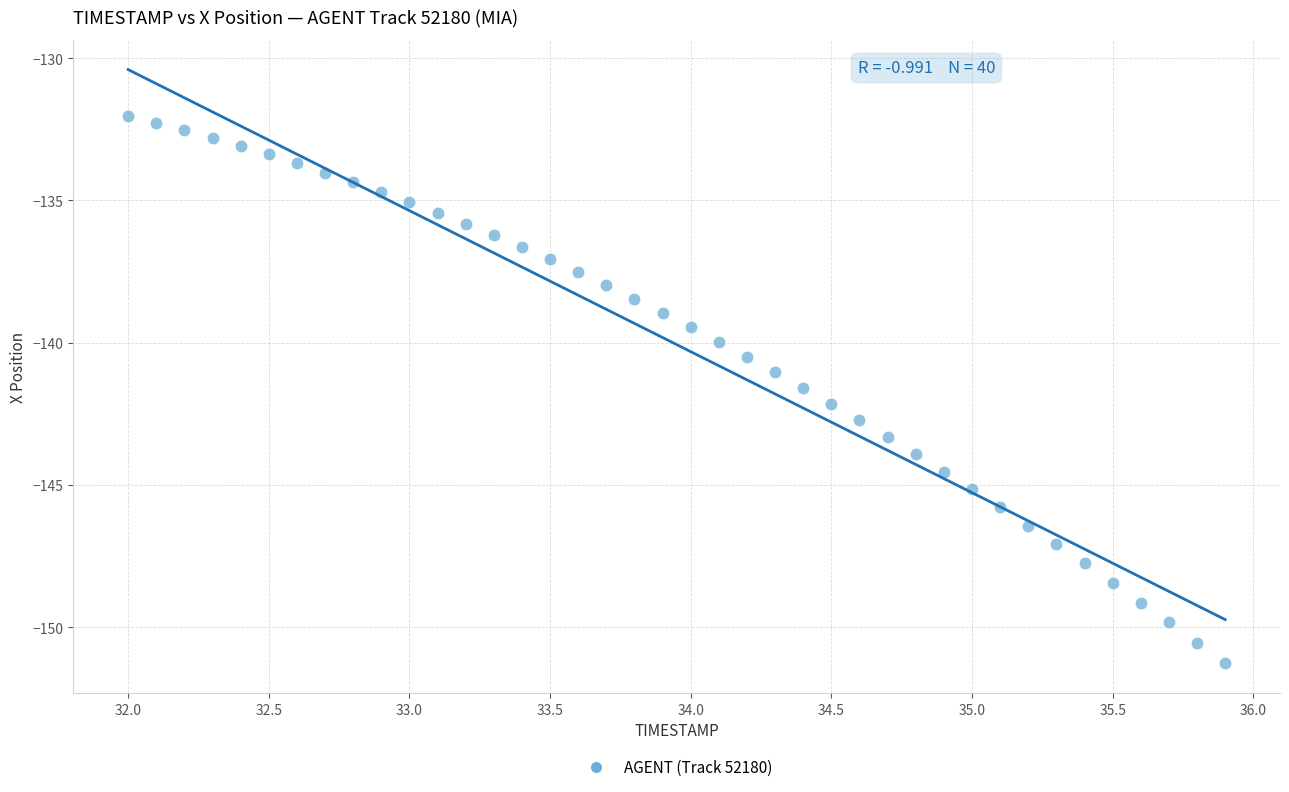

What is the range of Y values (max minus min)?

19.2